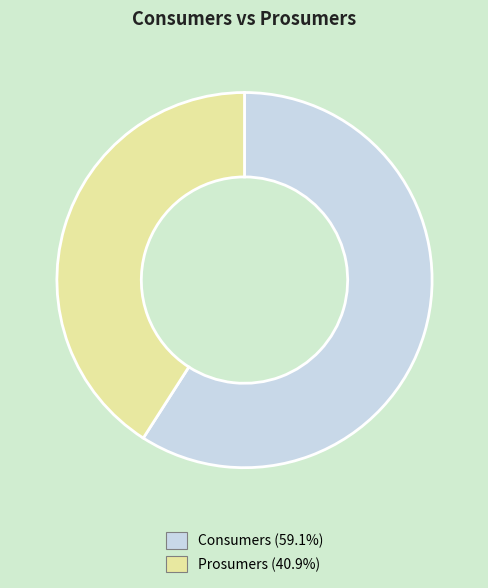

How many slices are in this pie chart?

2